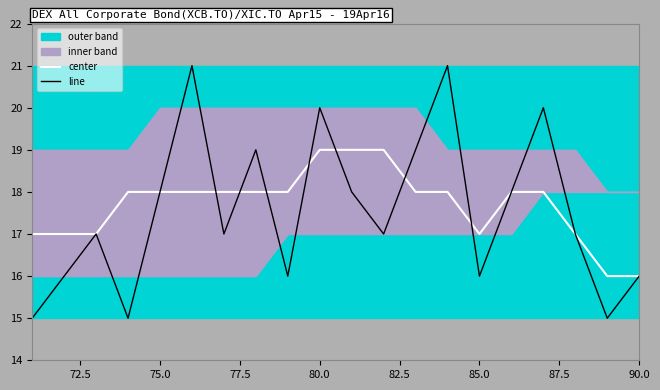

True or false: center has a value of 5 at 85.0.

False